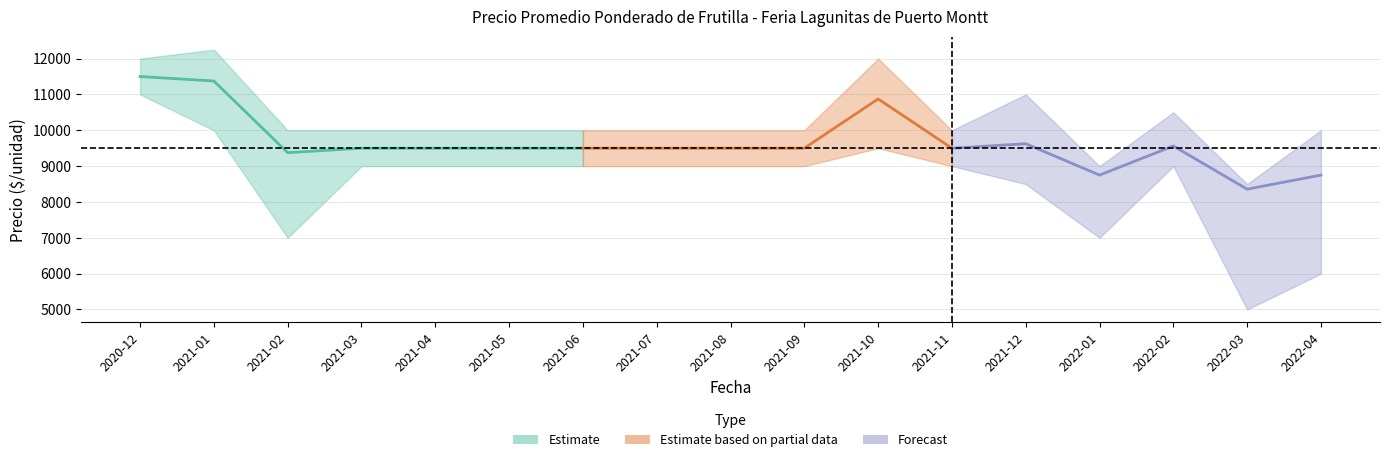

The Precio promedio ponderado series shows 11500 at 2020-12. True or false?

True